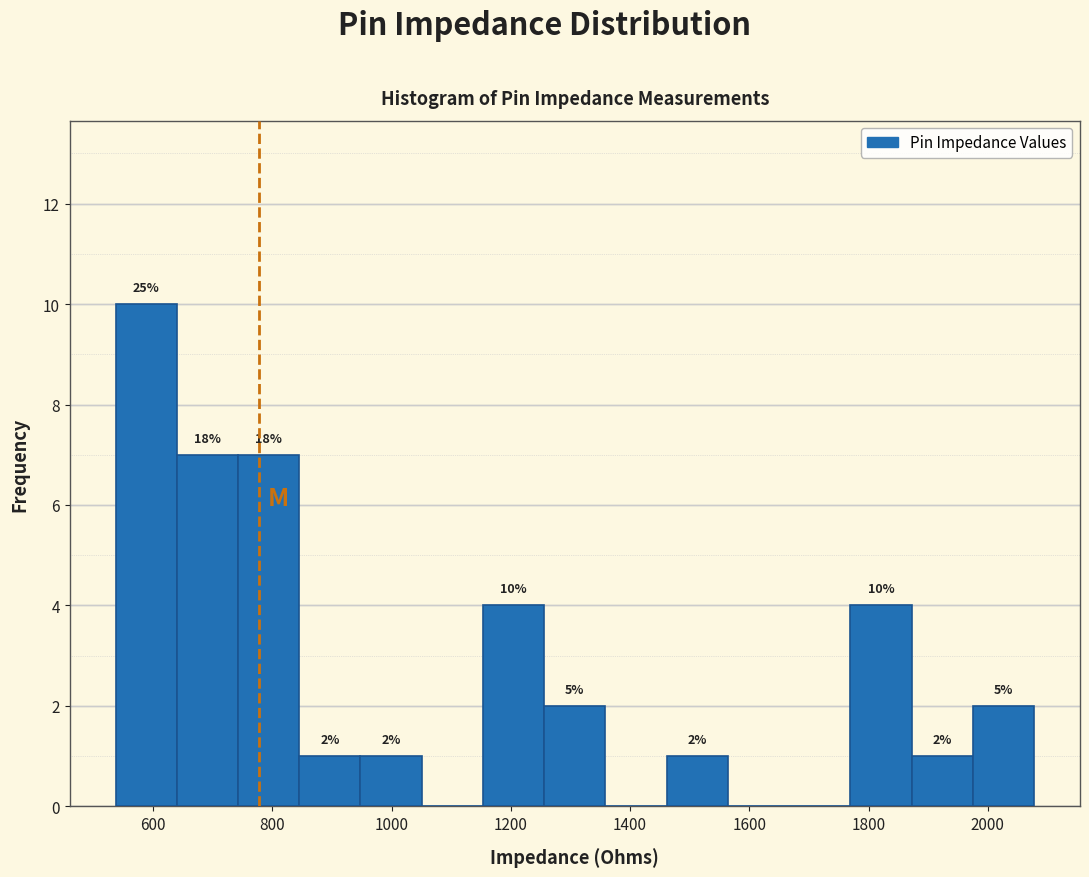

Over which range of the x-axis is the bar tallest?

540 to 640